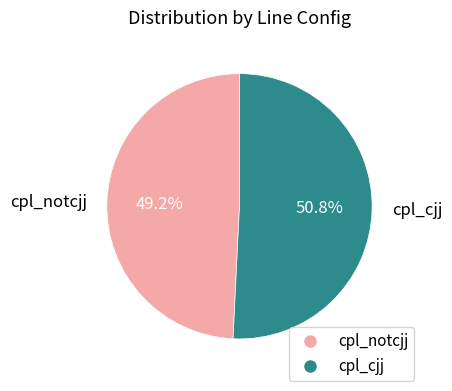

What is the largest slice in the pie chart?

cpl_cjj